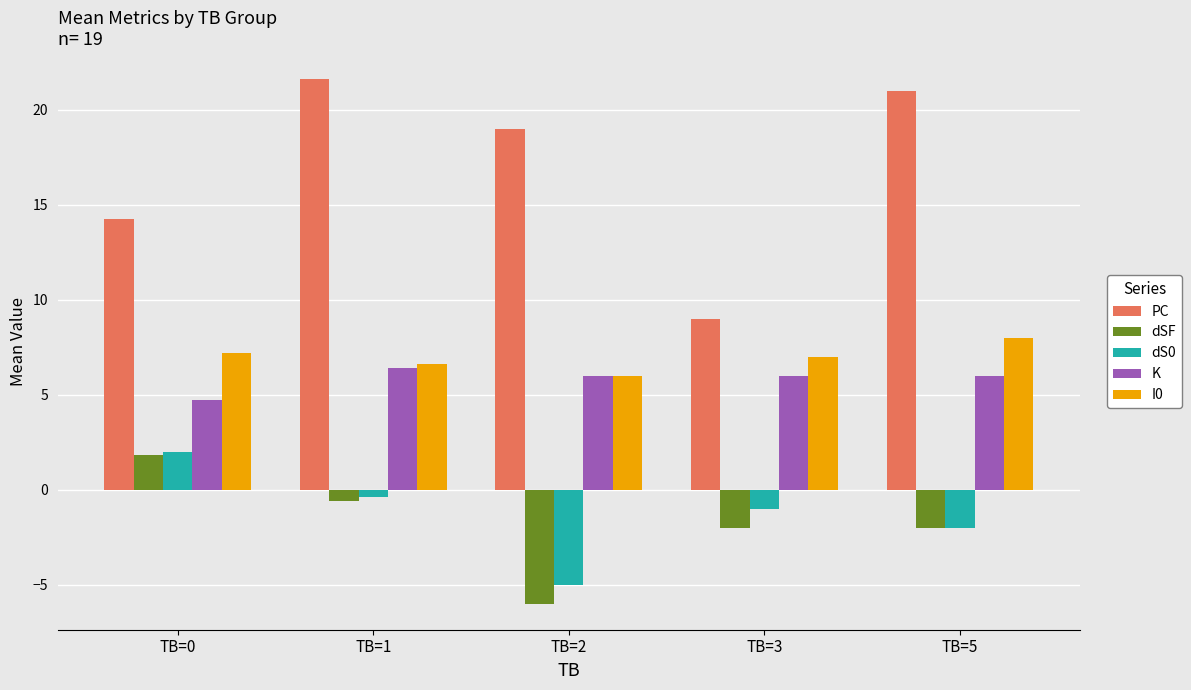

What is the total value across all series at TB=5?

31.0